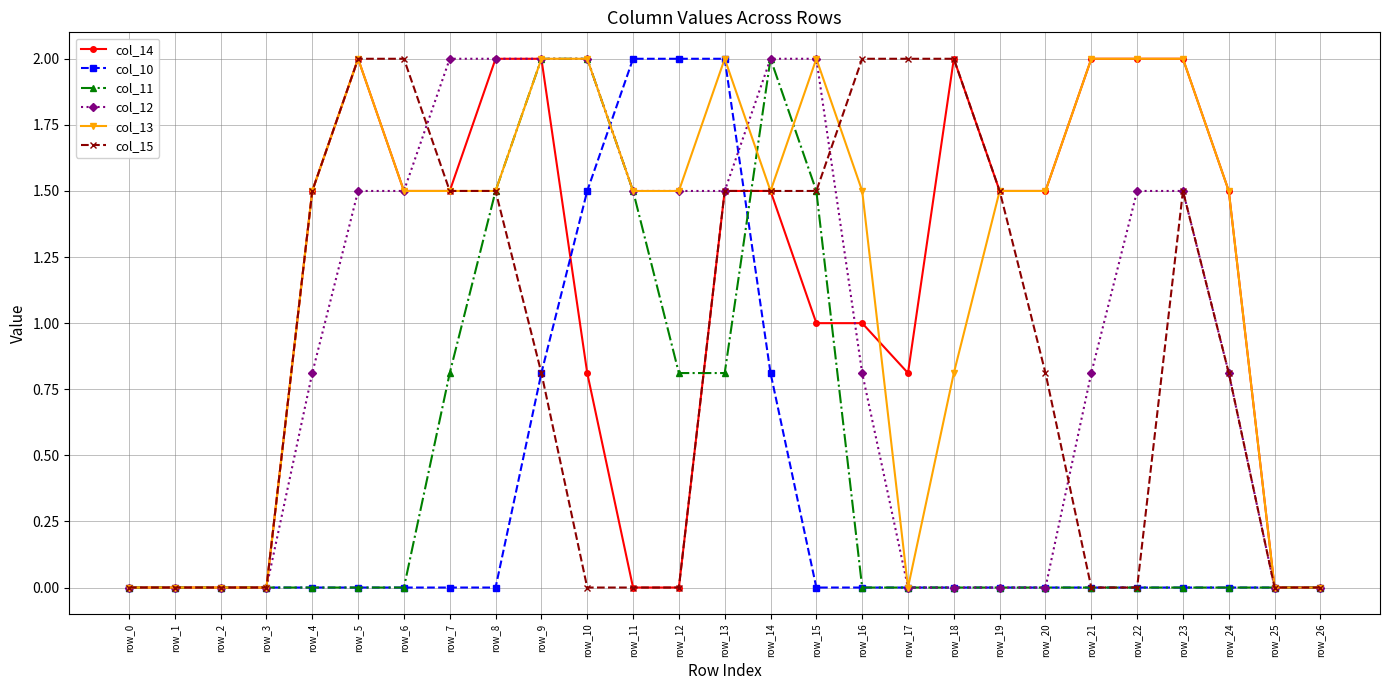

What is the difference between the maximum and minimum values in the col_12 series?

2.0